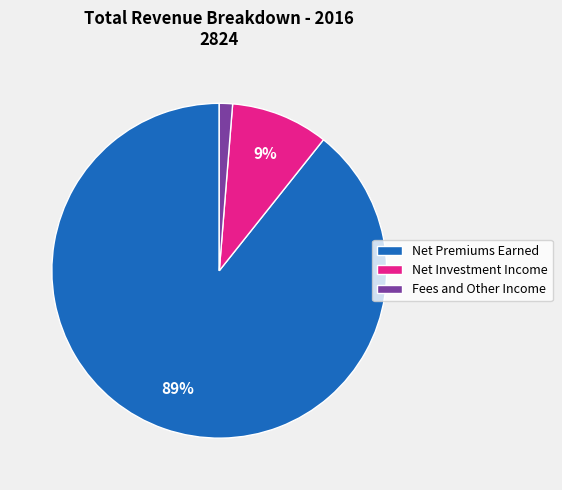

To the nearest percent, what is the combined percentage of Net Premiums Earned and Fees and Other Income?

91%